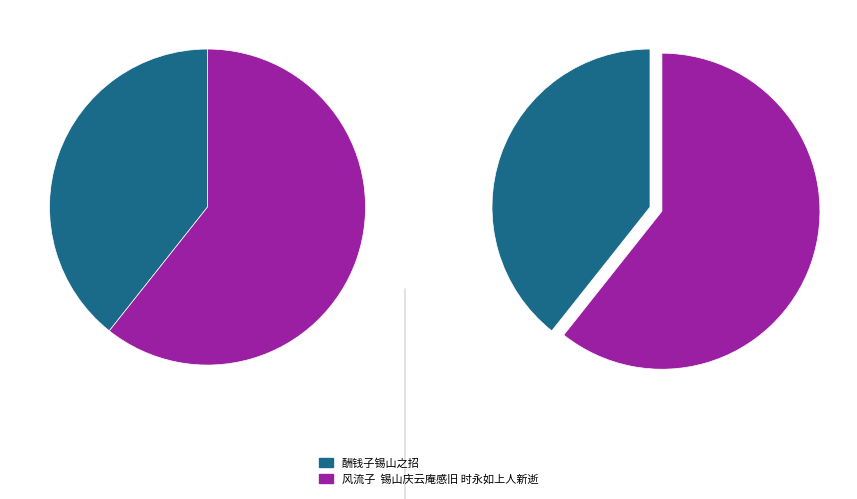

Is there any slice that represents more than half of the pie?

Yes